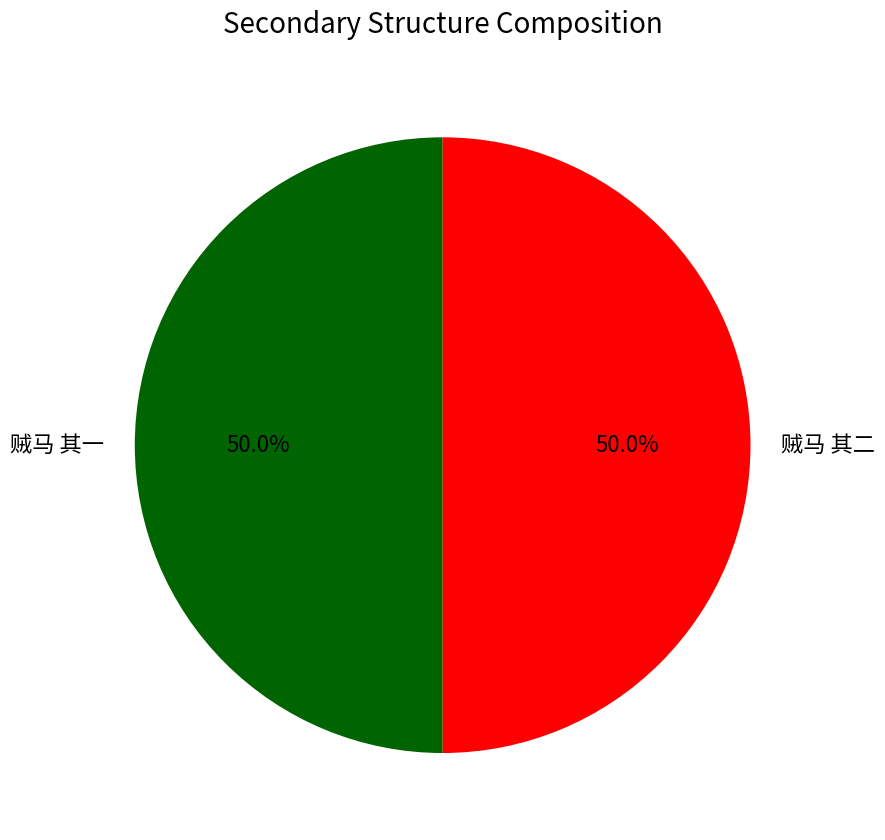

What portion of the pie excludes 贼马 其二?

50.0%